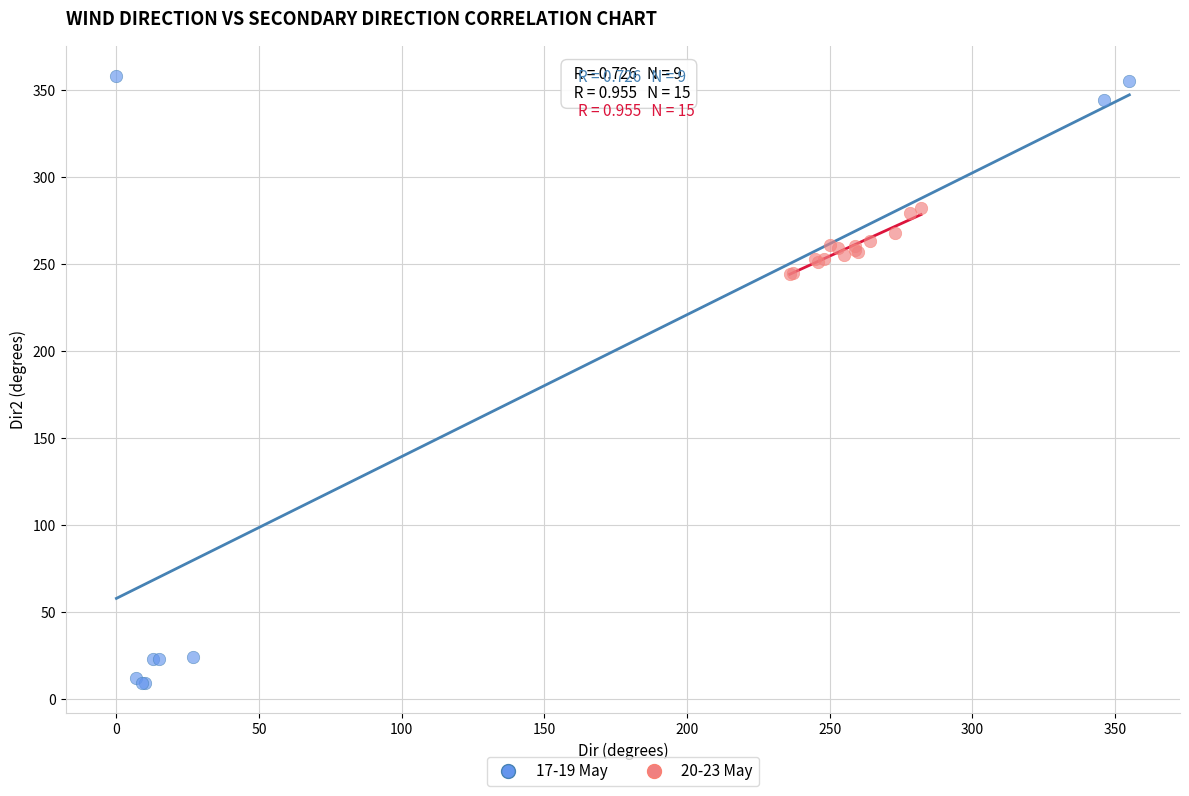

Which series contains the lowest Y value?

17-19 May